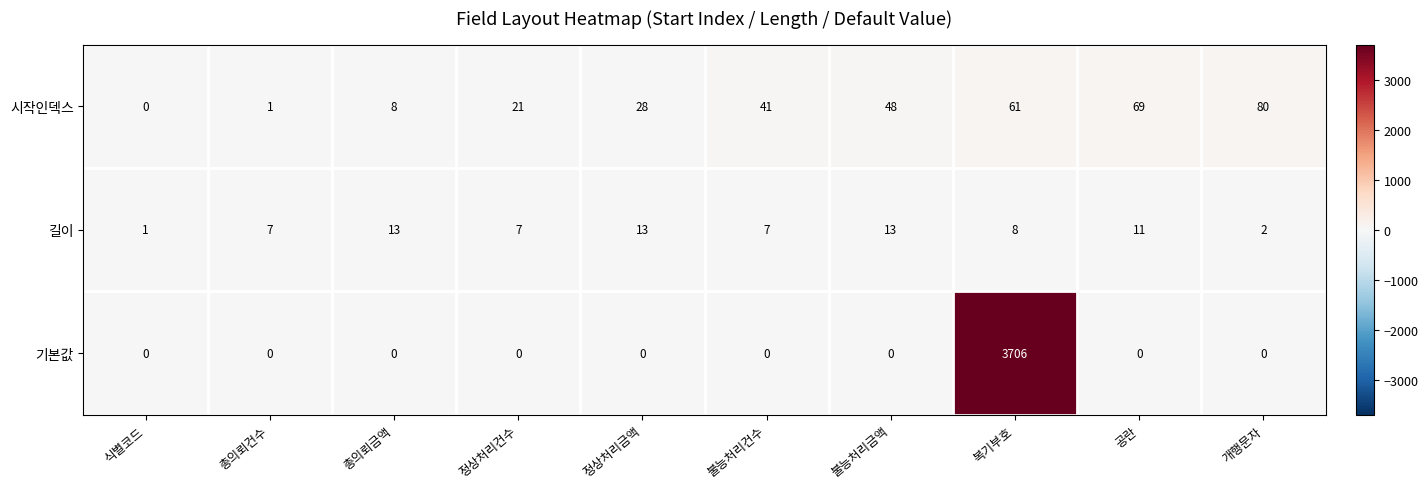

What is the difference between the 시작인덱스 values at 개행문자 and 정상처리금액?

52